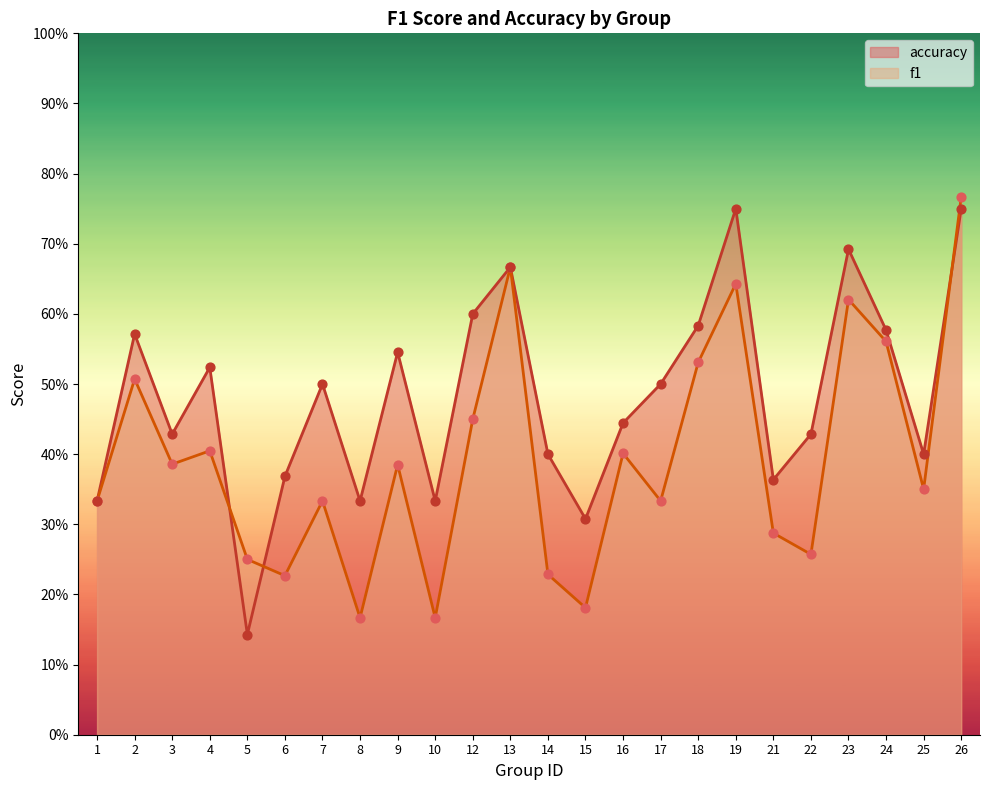

What are all the series names shown in the legend?

accuracy, f1